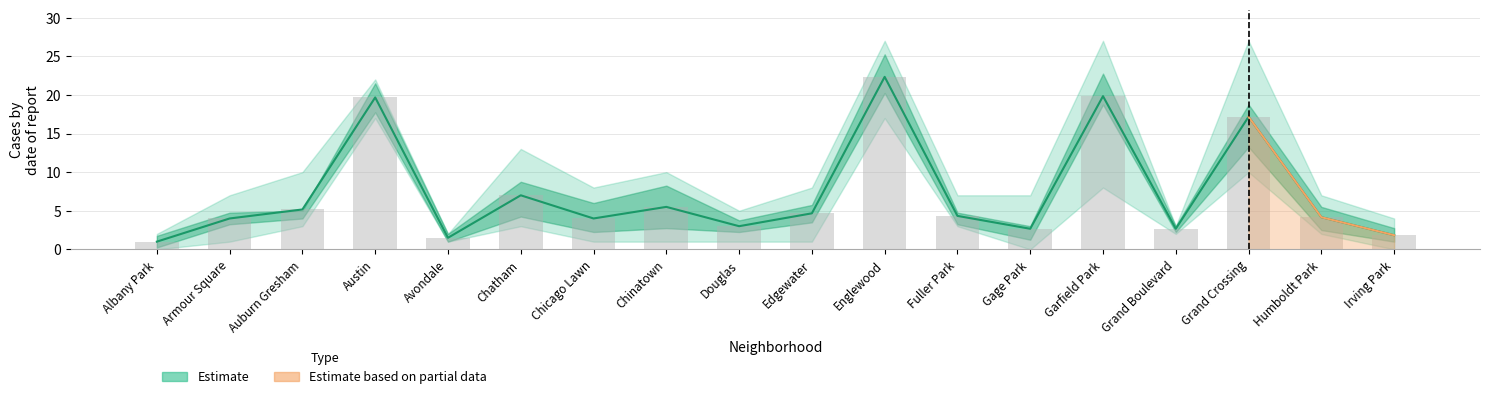

What is the sum of all 2019 values?

137